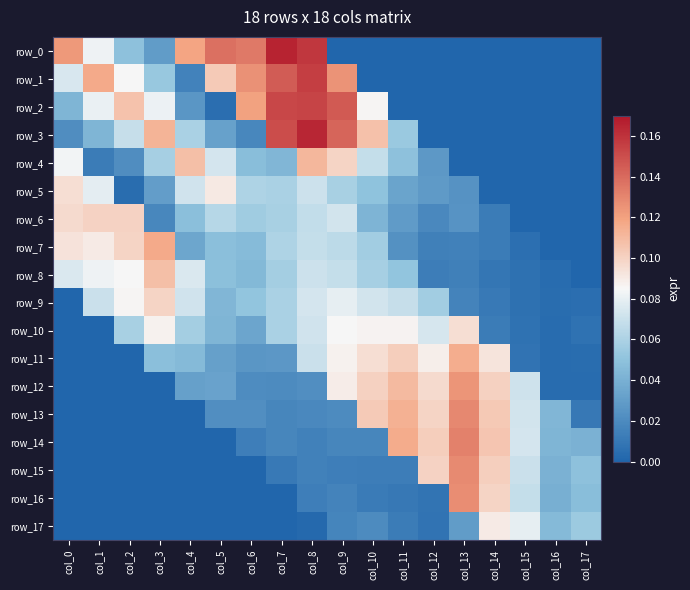

How many data points in row_4 are above 0?

13